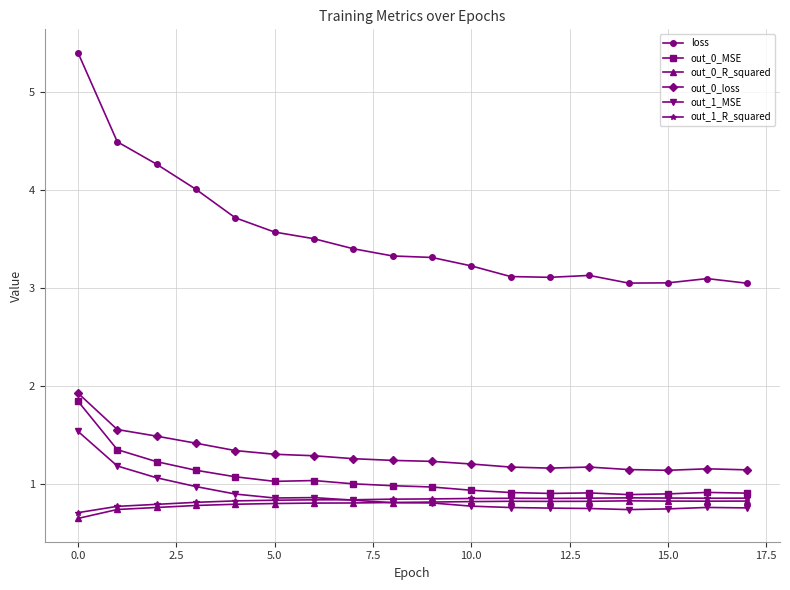

How many lines are shown in the chart?

6